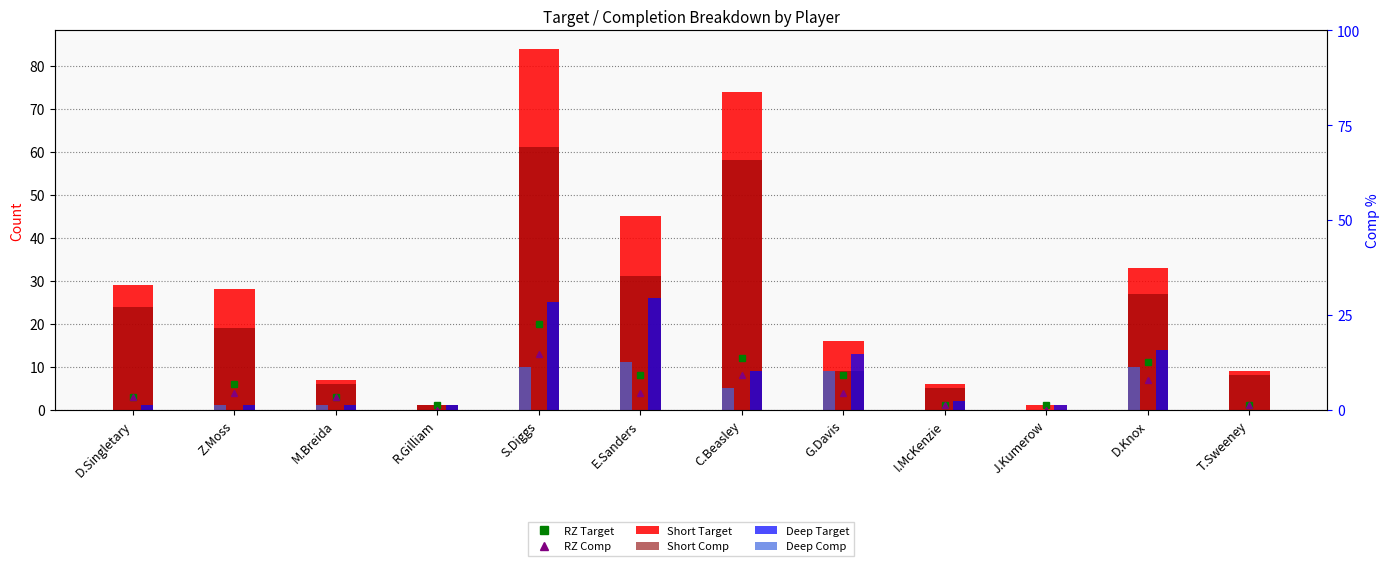

Are the bars grouped side by side (vs. stacked)?

Yes